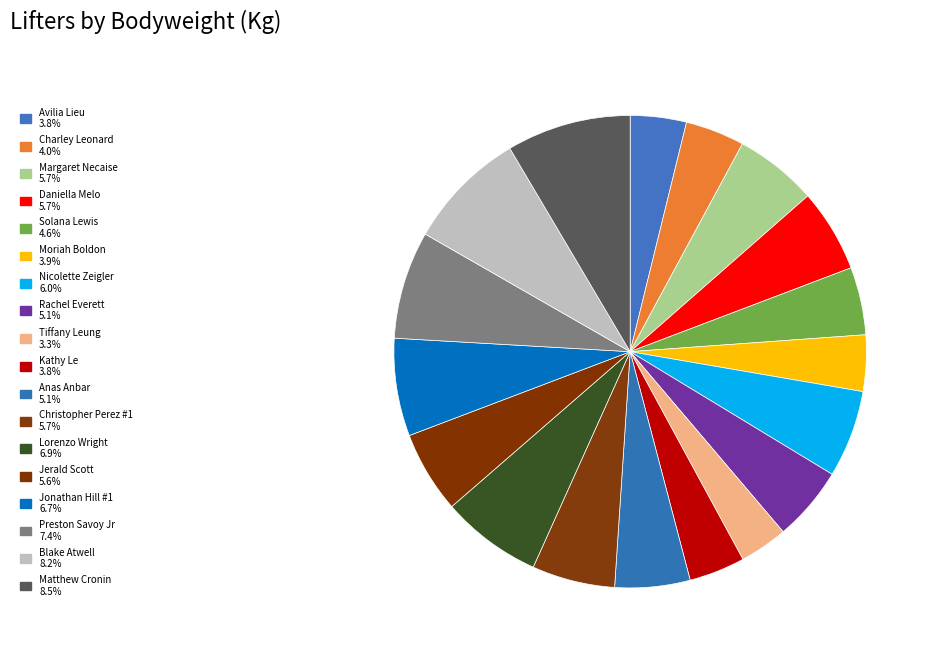

Count the number of slices in the pie.

18